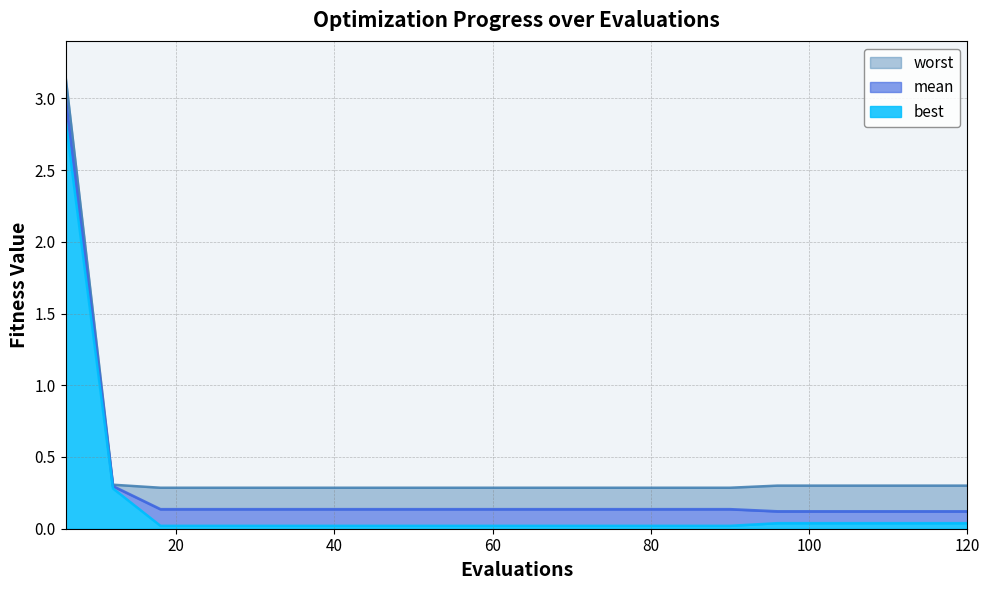

What is the sum of the mean values at 24 and 96?

0.3